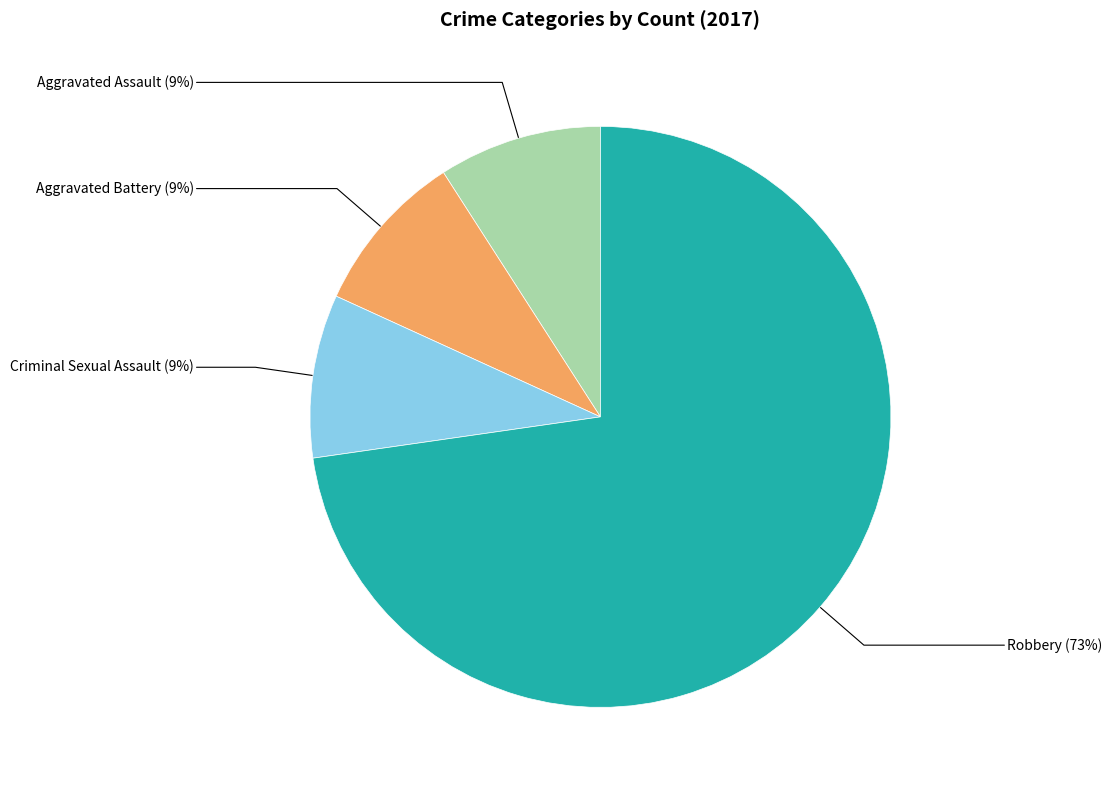

Which category accounts for the majority?

Robbery